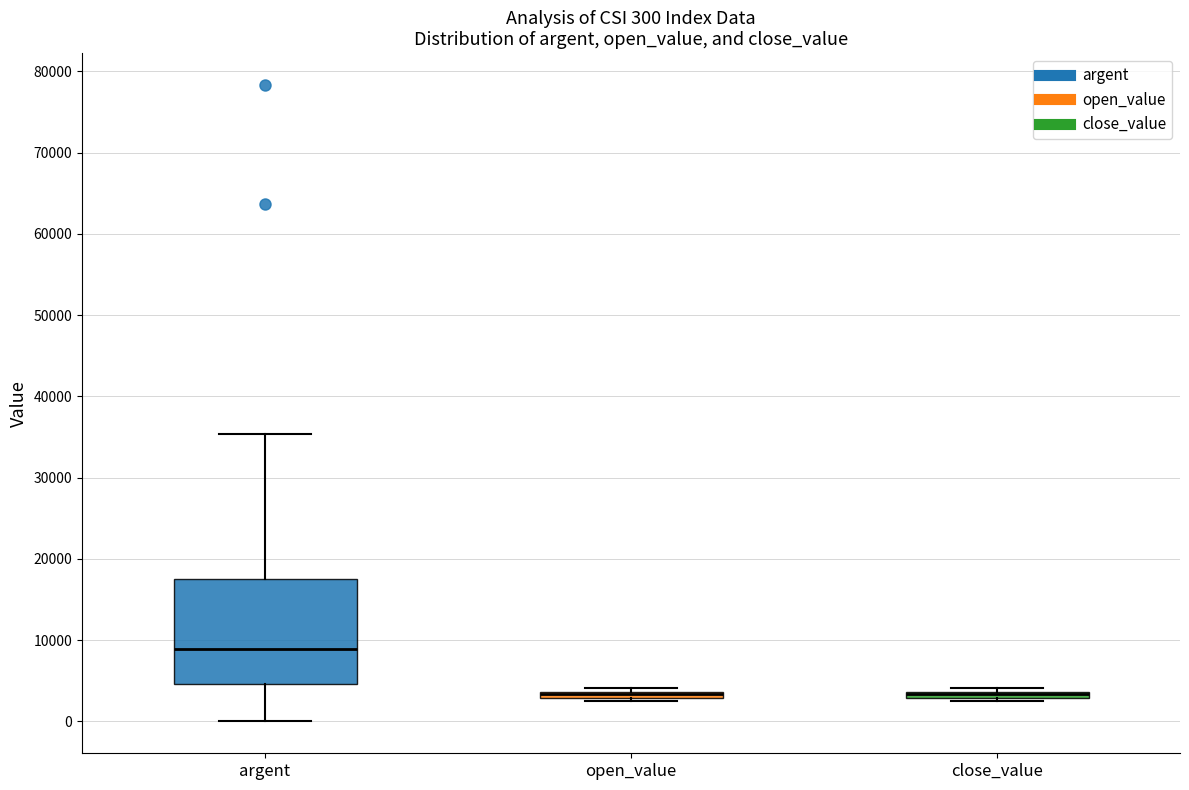

Which box is the tallest, from its lower edge to its upper edge?

argent